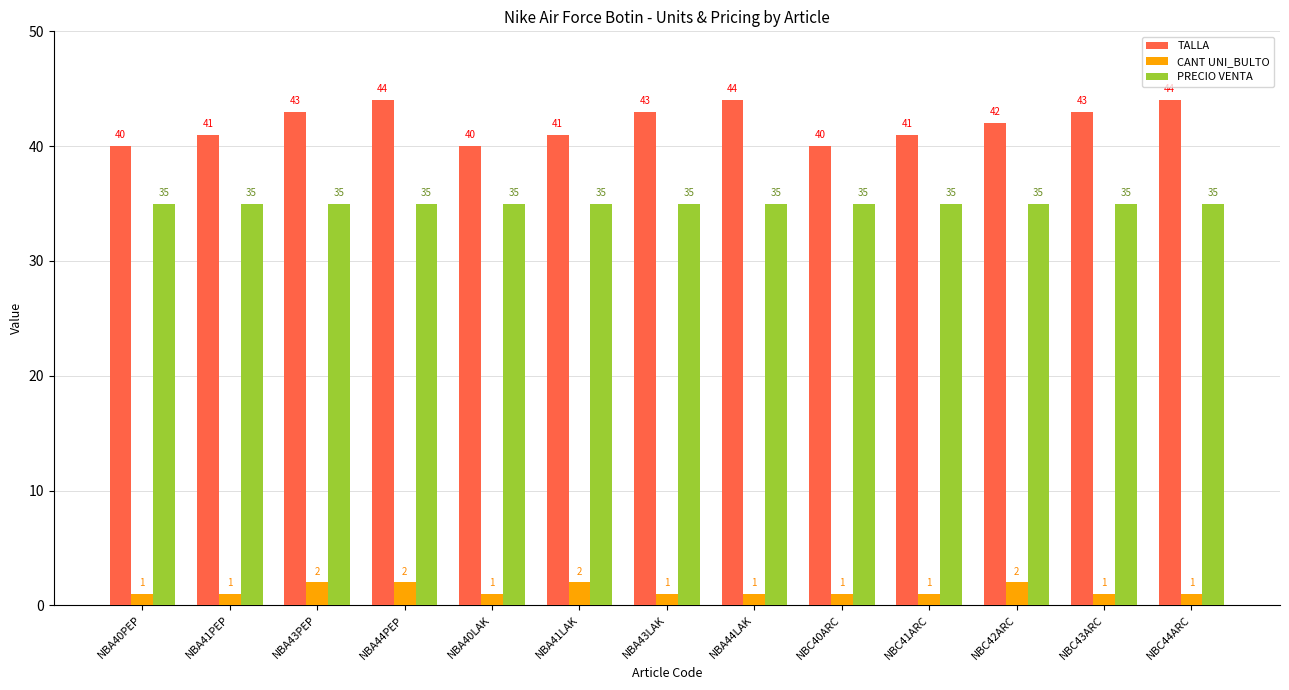

What are all the series names shown in the legend?

TALLA, CANT UNI_BULTO, PRECIO VENTA